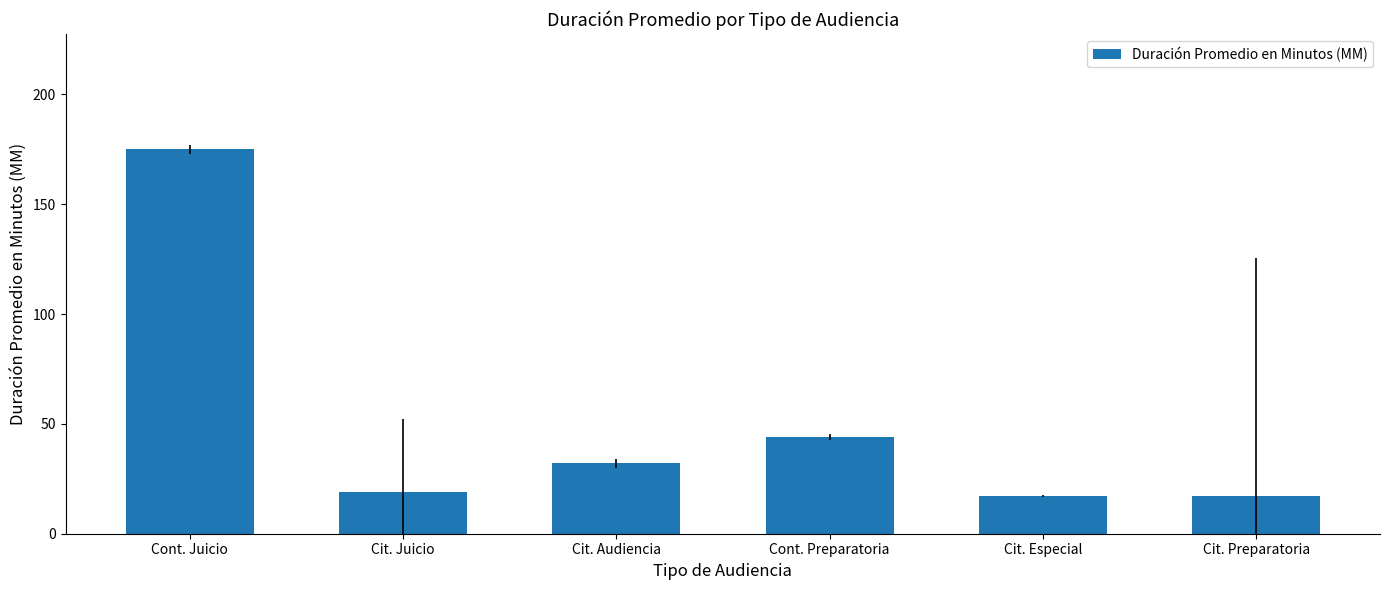

Where is the data nearest to the value 96?

Cont. Preparatoria